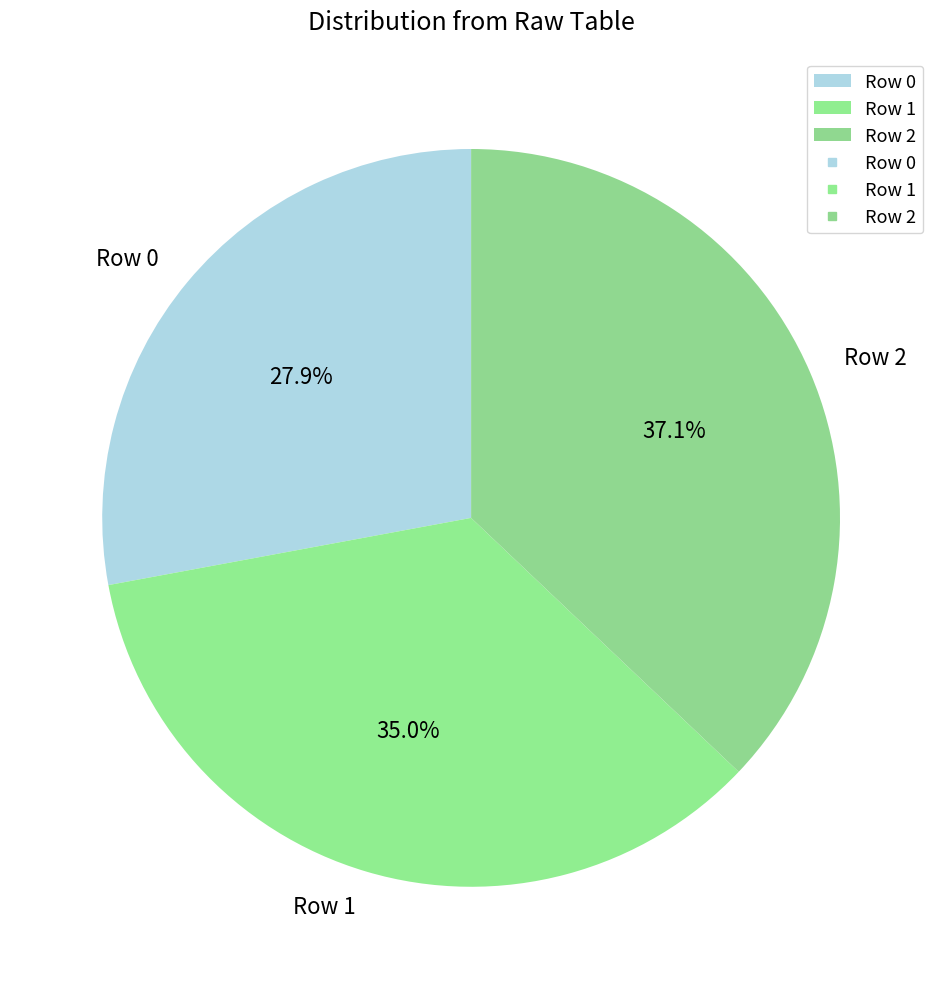

Is there any slice that represents more than half of the pie?

No